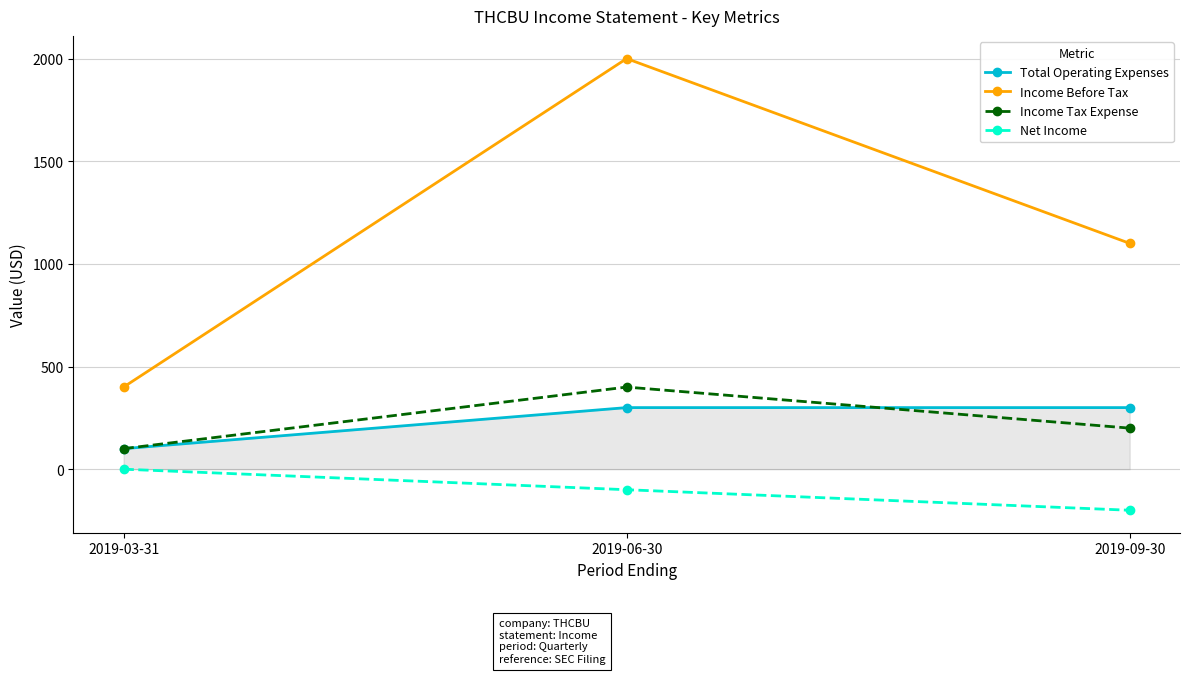

How many series are shown in this chart?

4